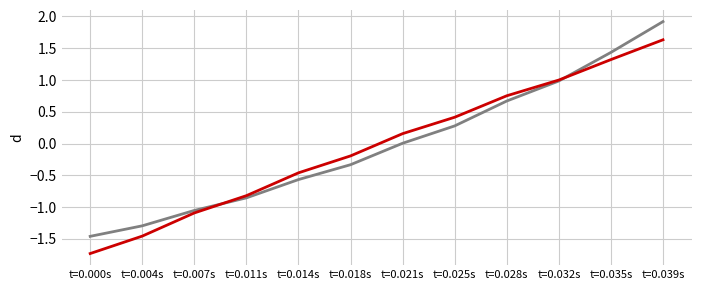

What is the maximum value shown in the chart?

1.9